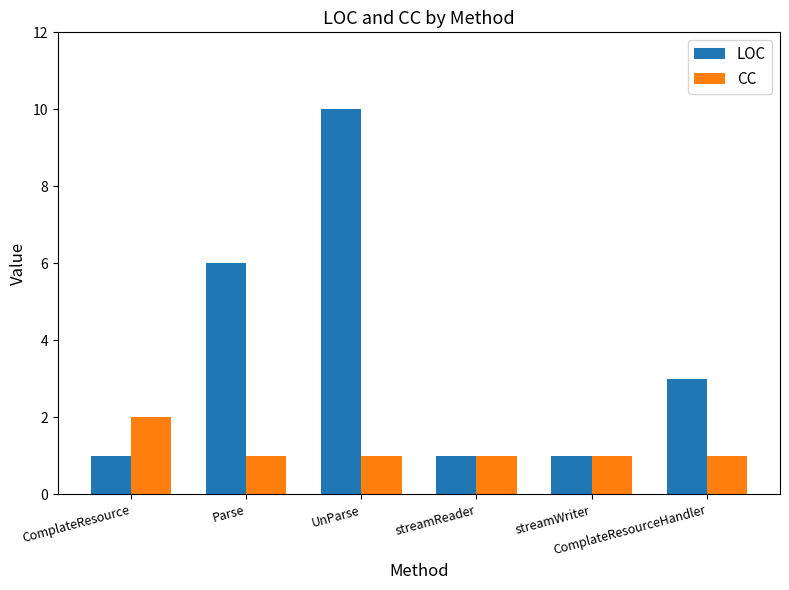

What position from the right is ComplateResource?

6